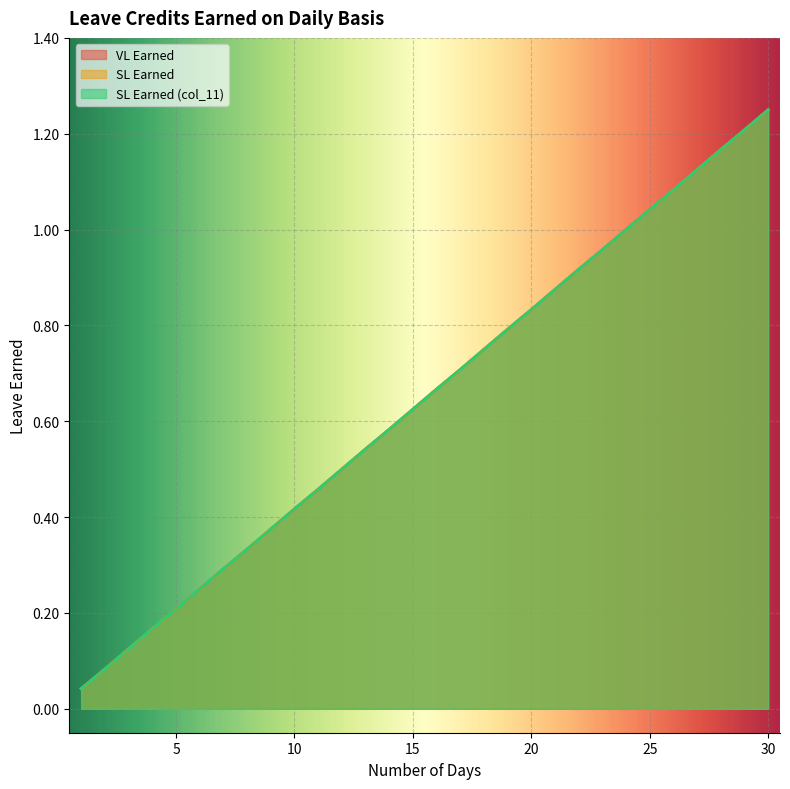

True or false: SL Earned has more than 1 interior local peaks.

False